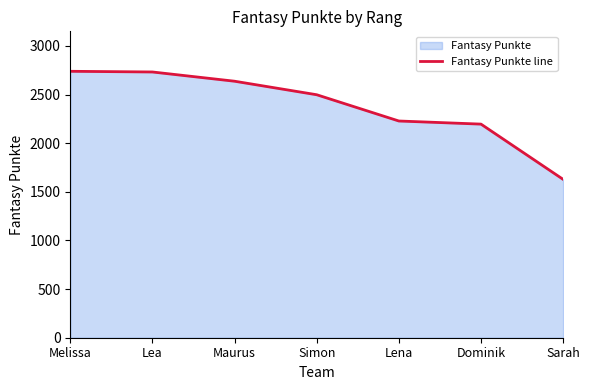

What is the difference between the second highest and minimum values?

1104